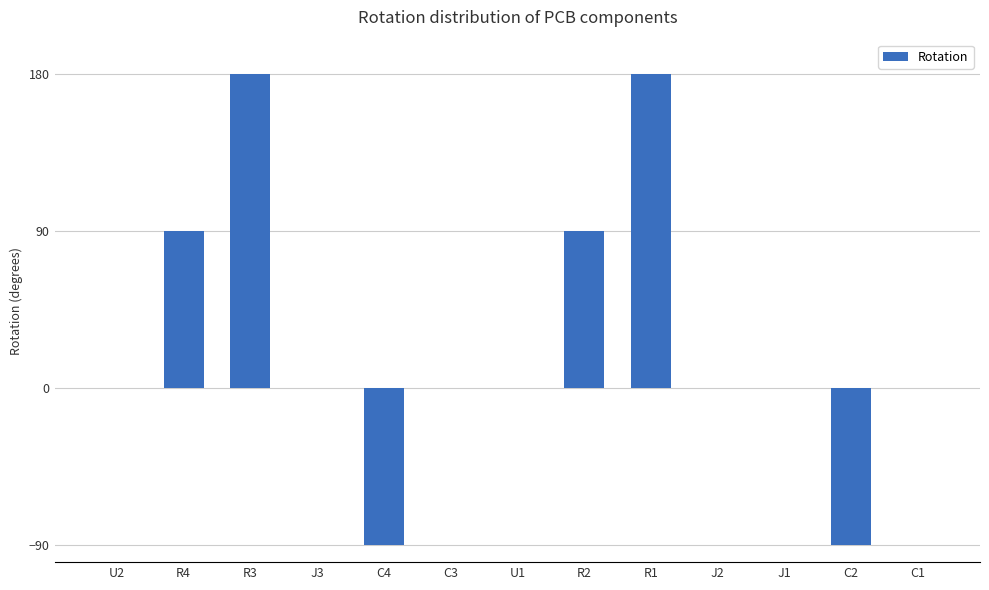

What is the maximum value shown in the chart?

180